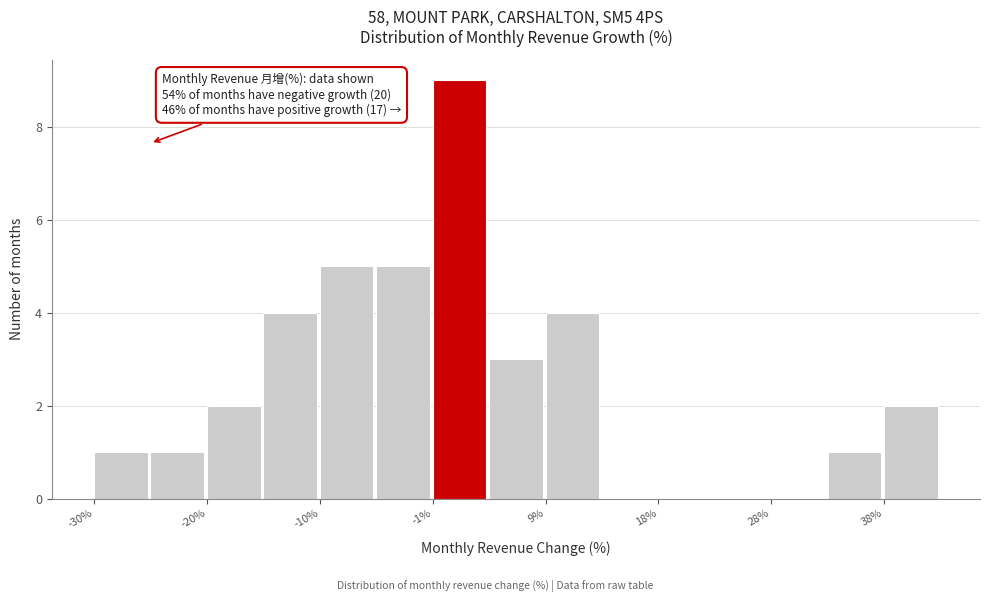

Over which range of the x-axis is the bar tallest?

-1 to 4